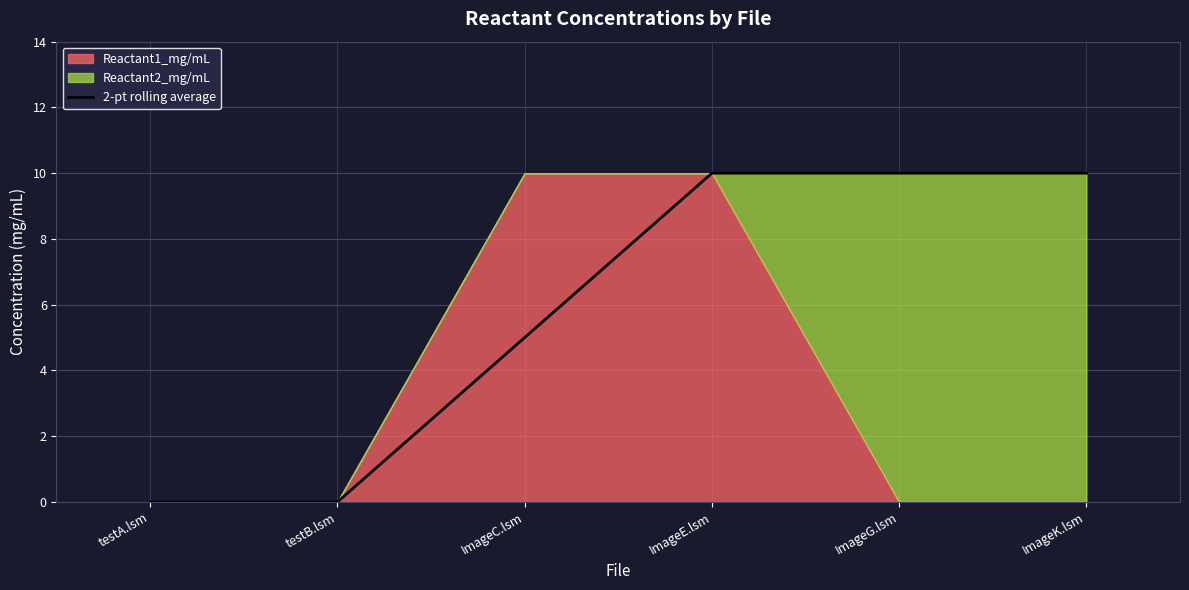

What position from the right is testA.lsm?

6